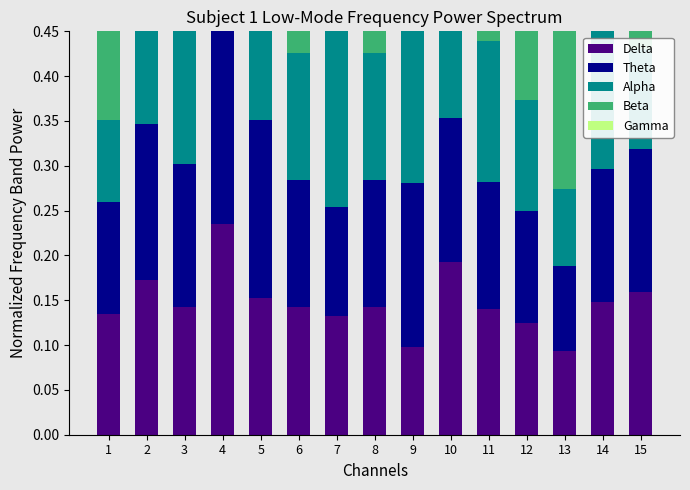

The value of Alpha at 7 is 0.2. True or false?

True